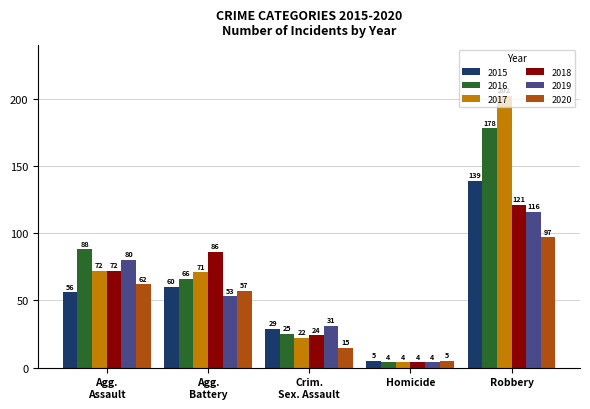

Reading left to right, extract all data points from this chart.

2015: 56	60	29	5	139
2016: 88	66	25	4	178
2017: 72	71	22	4	202
2018: 72	86	24	4	121
2019: 80	53	31	4	116
2020: 62	57	15	5	97